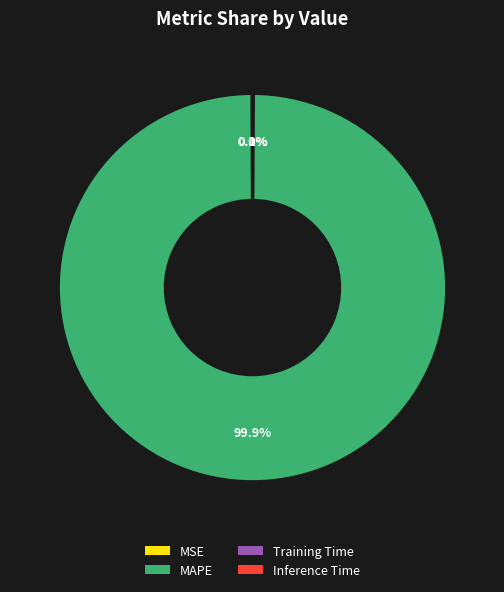

Does MAPE represent more than half of the total?

Yes